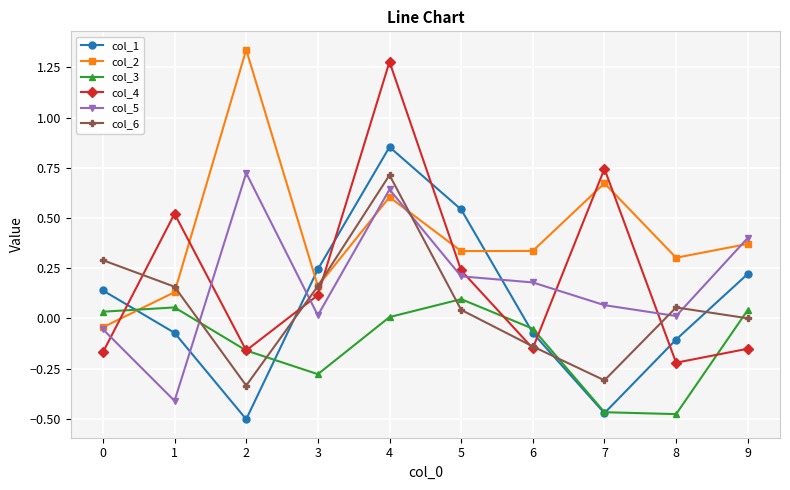

At which label does col_3 reach its peak?

5